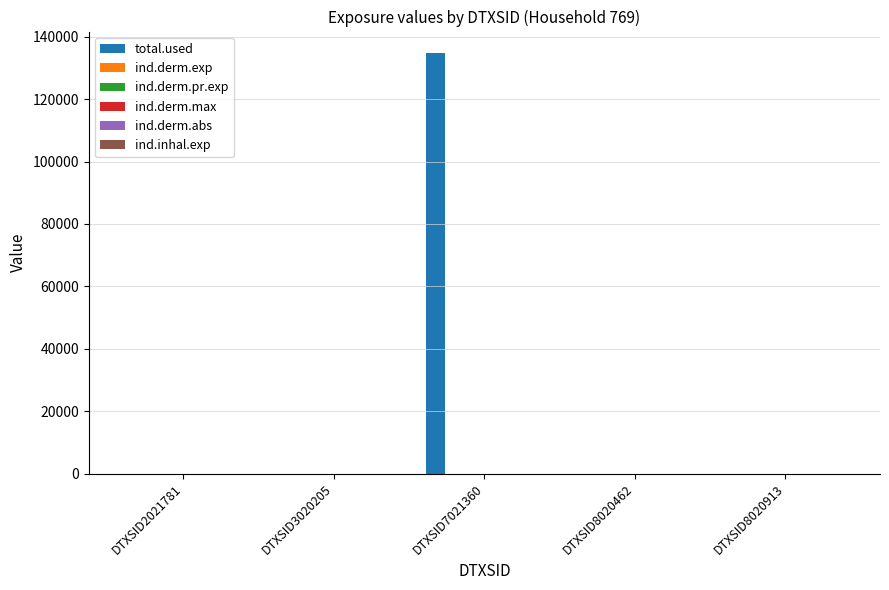

How many categories are shown in the chart?

5